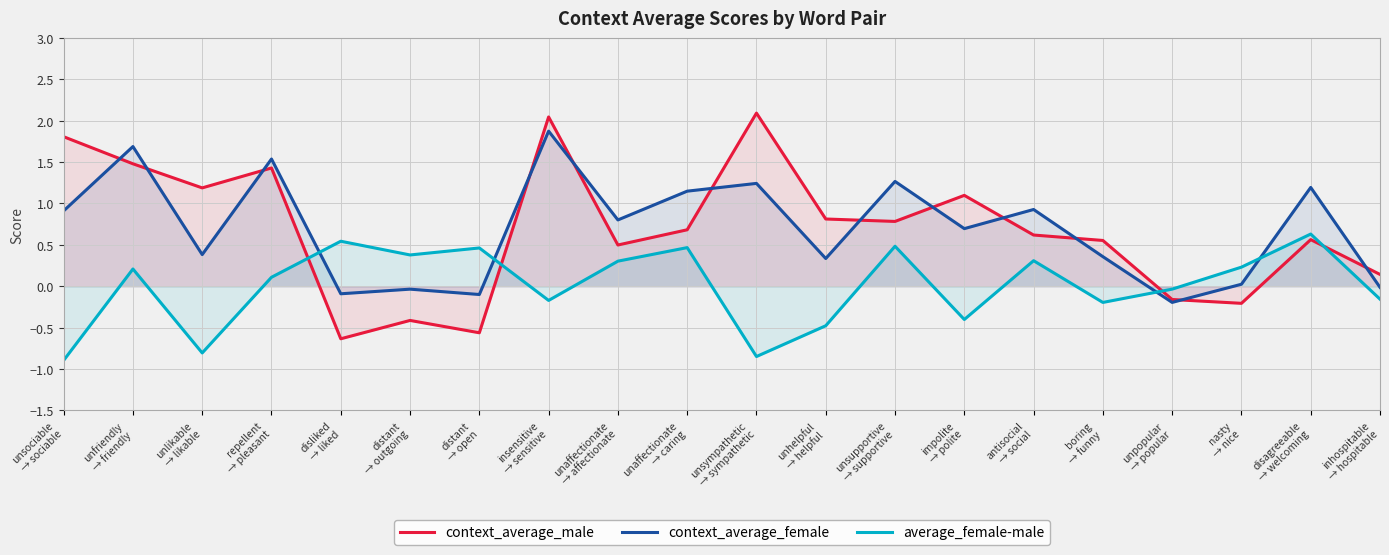

Between unlikable
→ likable and impolite
→ polite, which is larger?

unlikable
→ likable